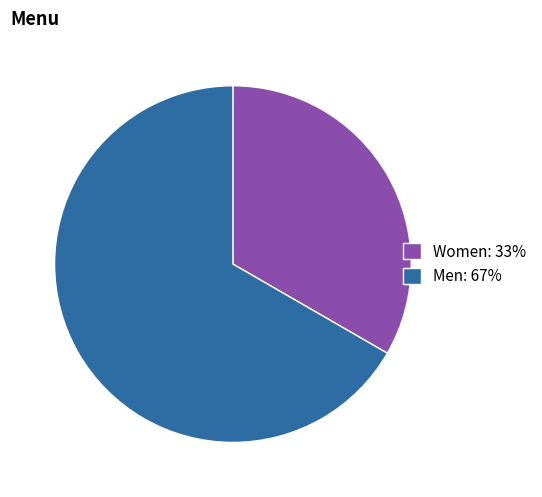

Which slice is the smallest?

Women